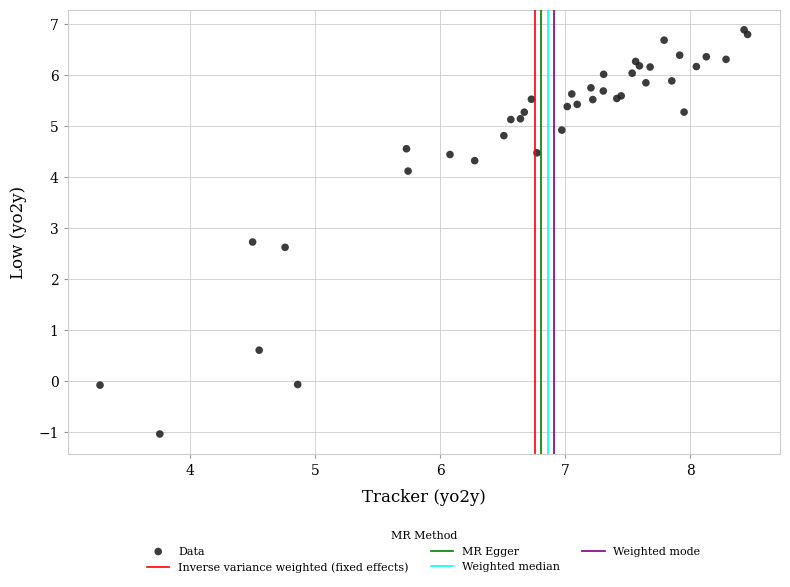

What Y value in the scatter plot is closest to 2?

2.6